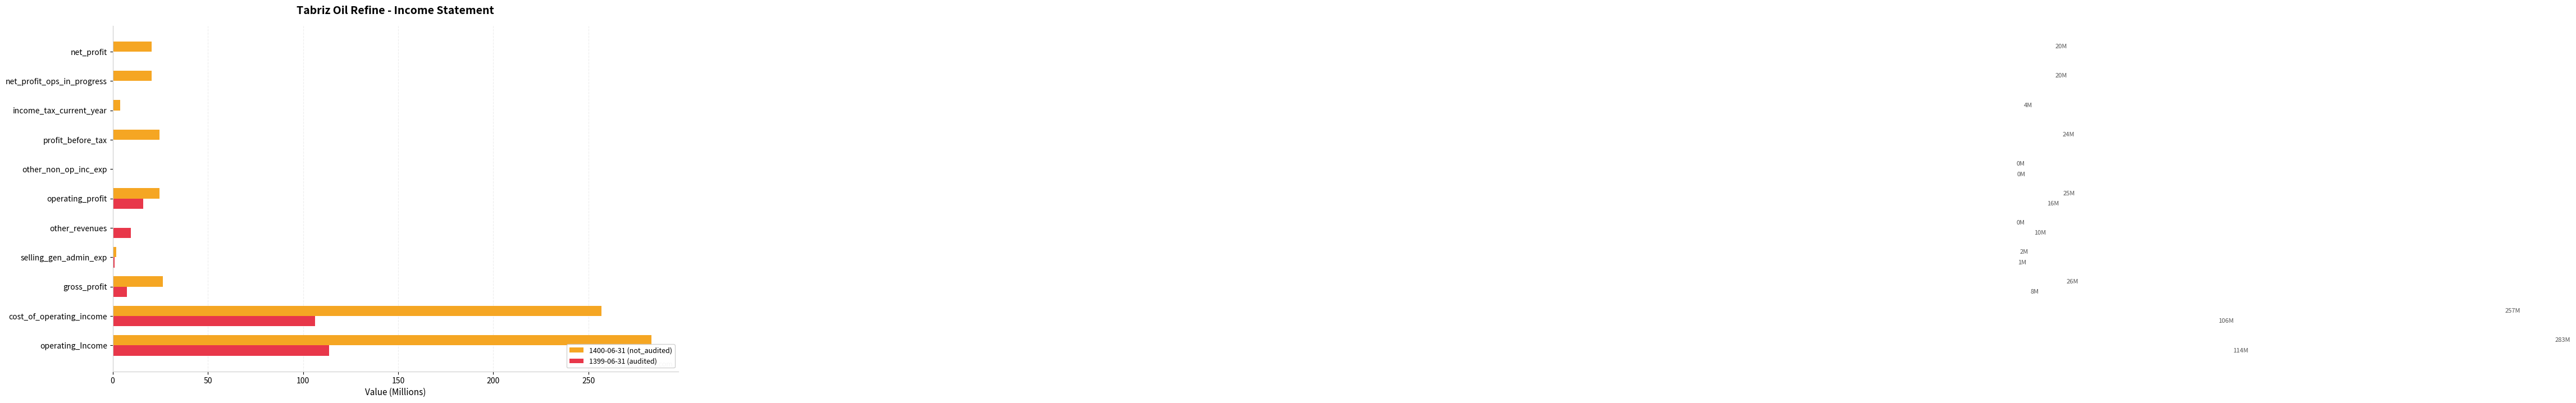

Is the value of 1400-06-31 (not_audited) at profit_before_tax greater than the value of 1399-06-31 (audited) at operating_profit?

Yes